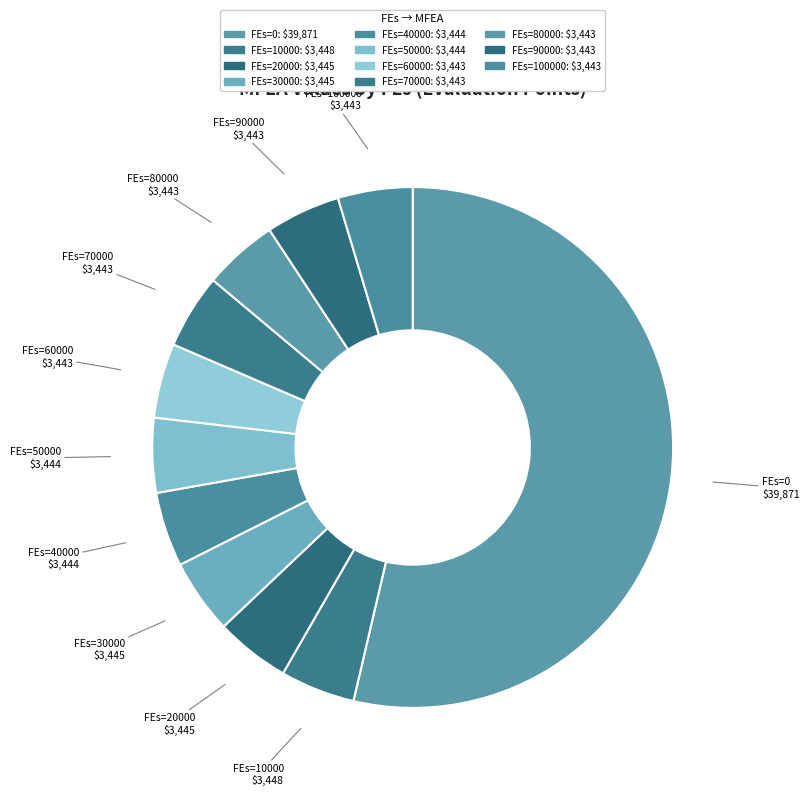

Count the number of slices in the pie.

11